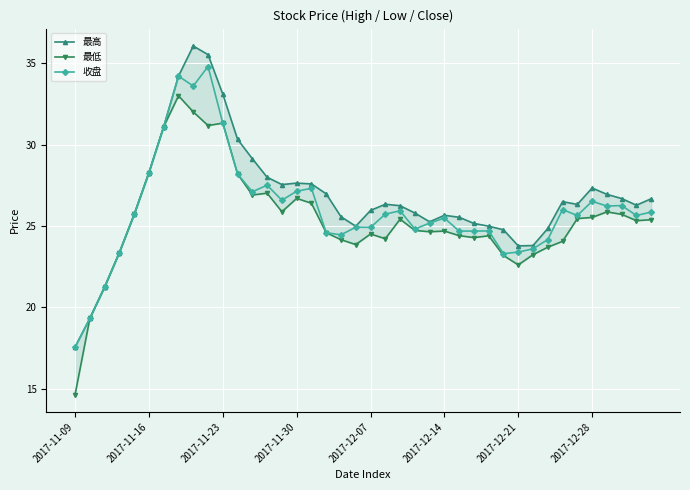

What is the minimum value for 最低?

14.6